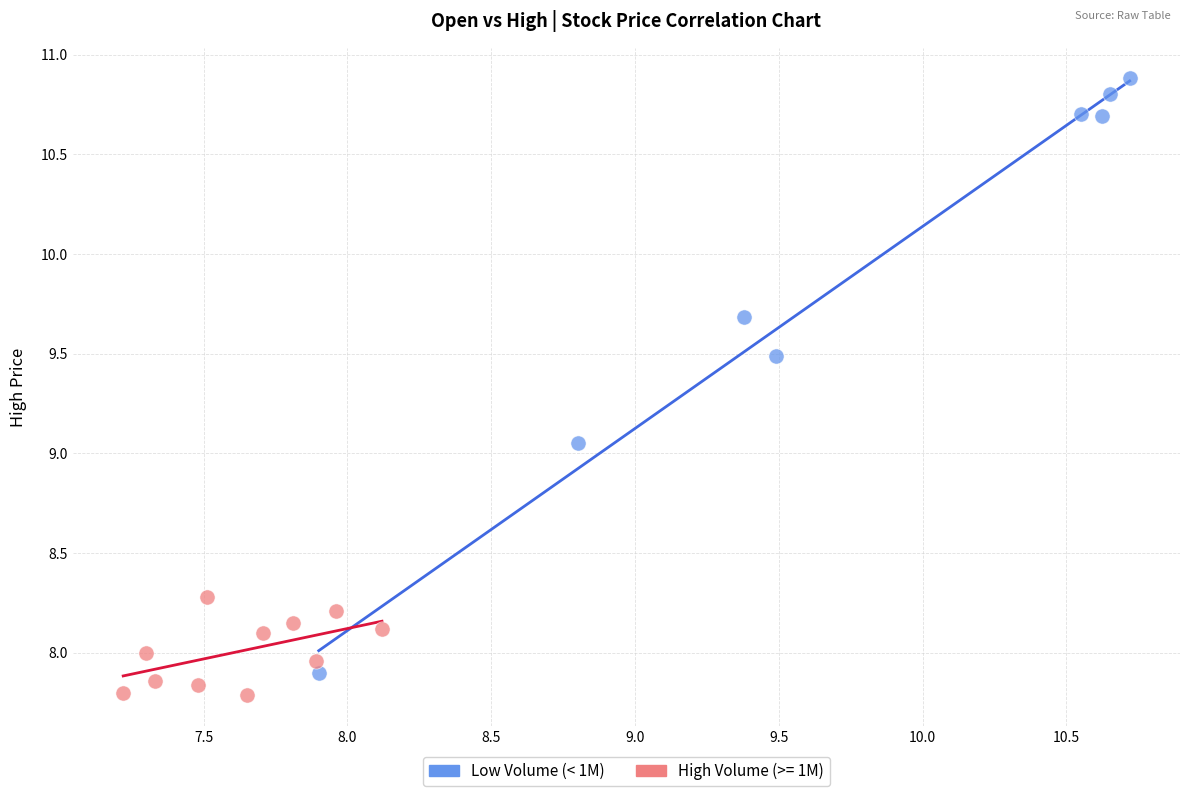

Which series reaches the maximum Y coordinate?

Low Volume (< 1M)